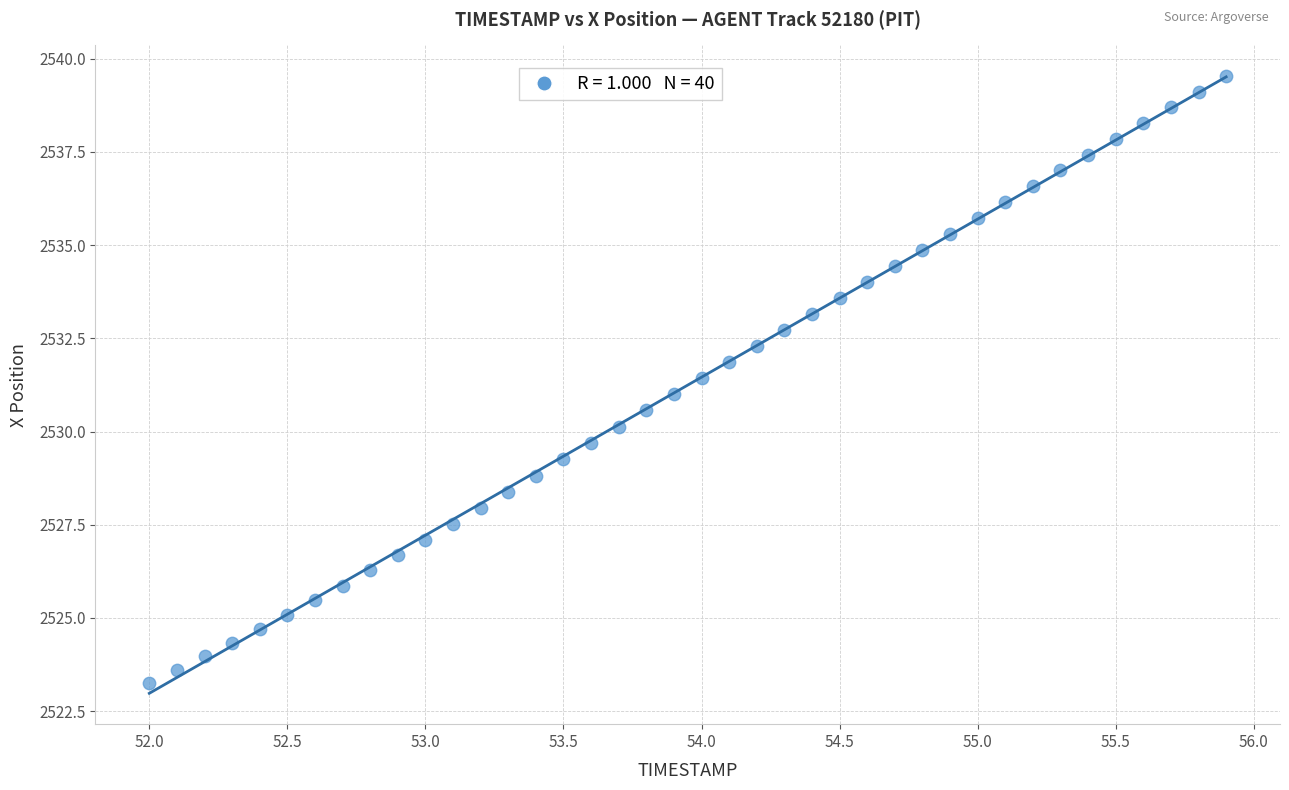

What is the range of Y values (max minus min)?

16.3